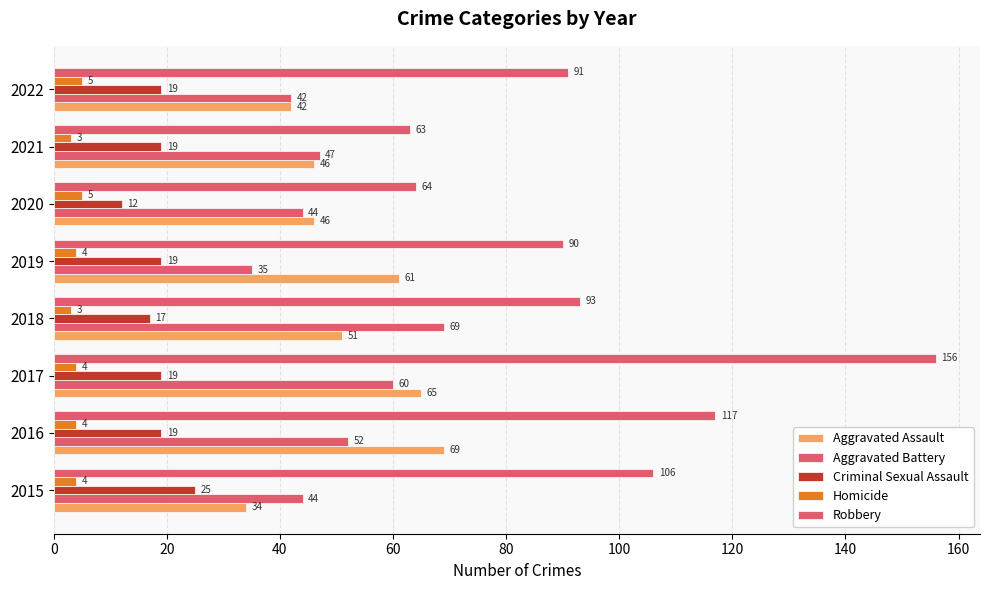

How many data points does each series have?

8